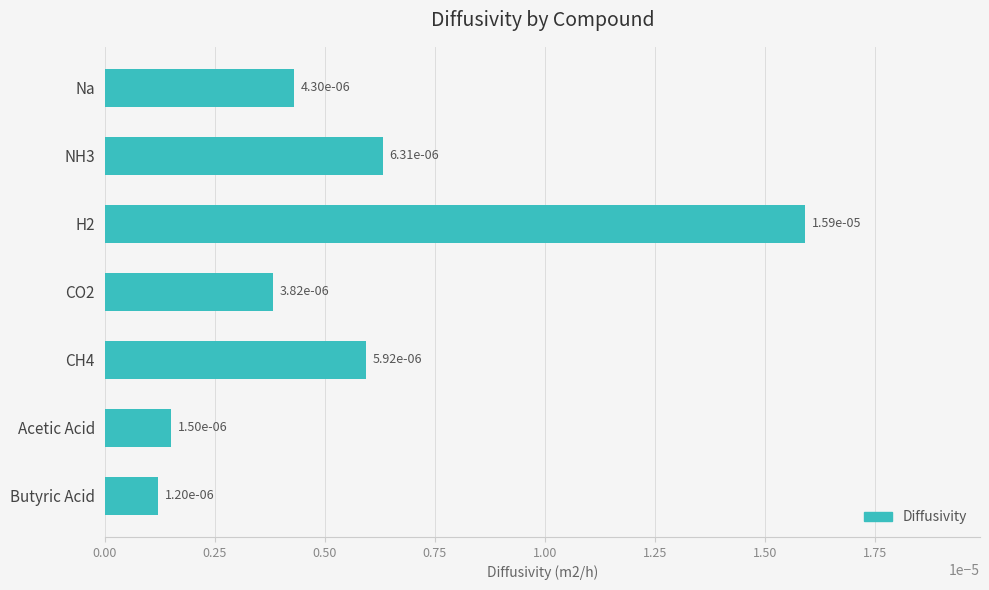

How many data points does each series have?

7